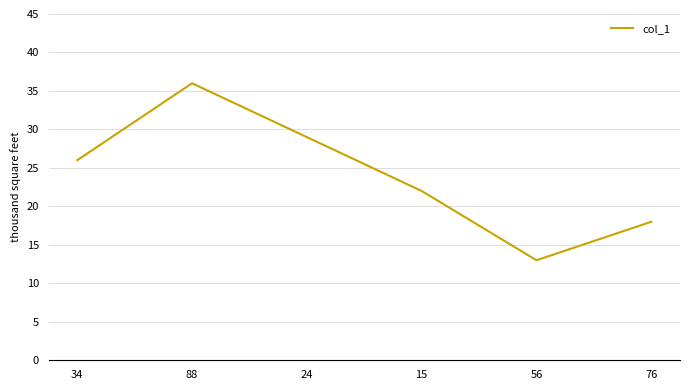

What is the difference between the maximum and minimum values?

23